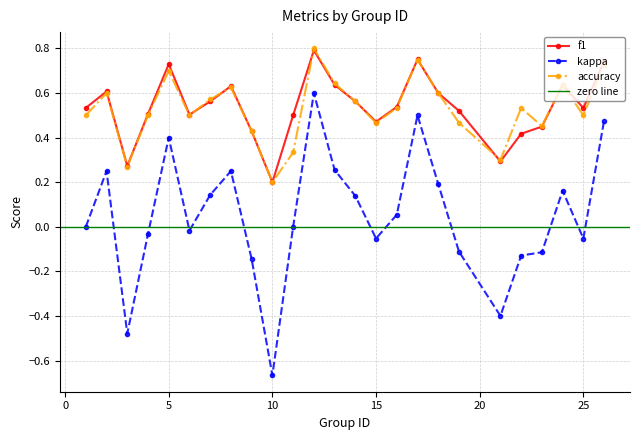

Between 11 and 24, which series saw the biggest shift?

accuracy